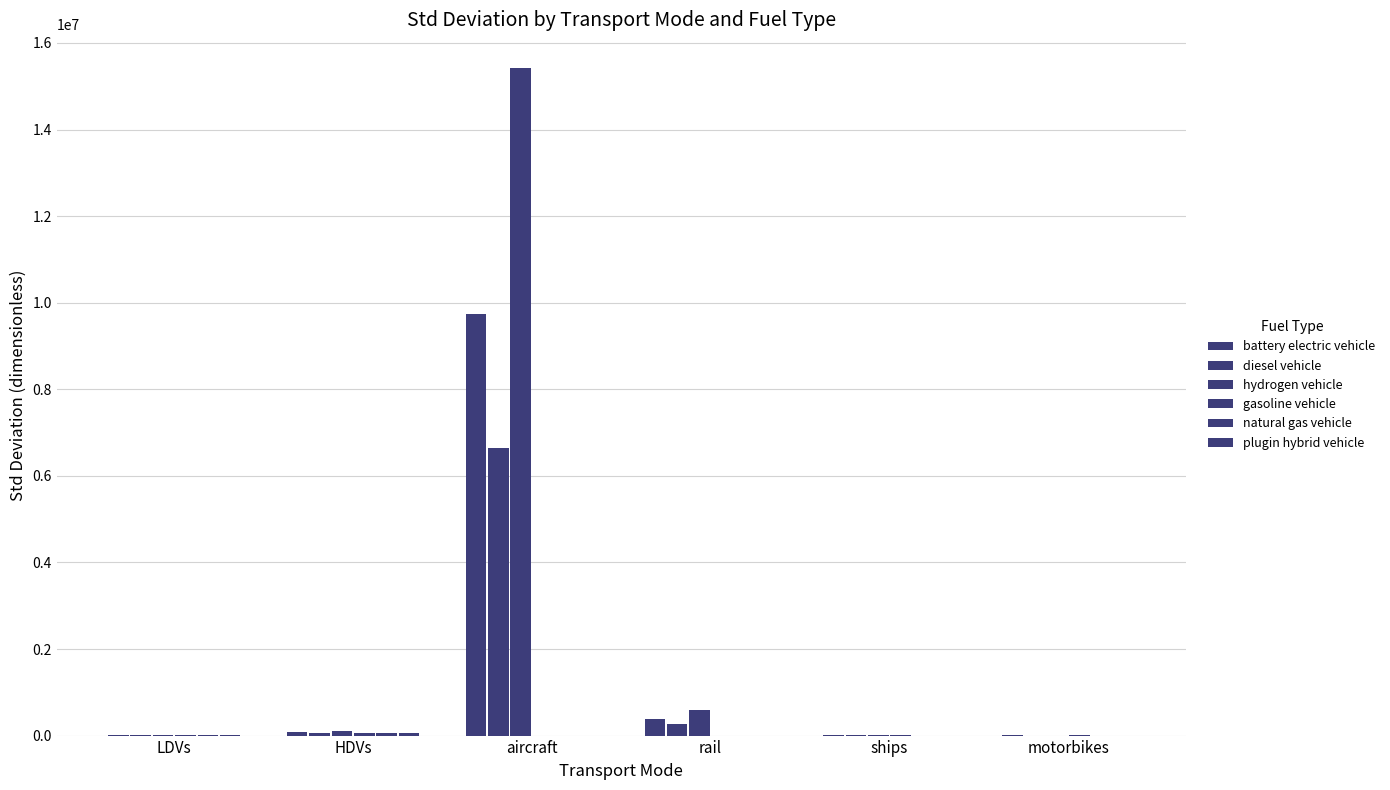

How many categories are shown in the chart?

6